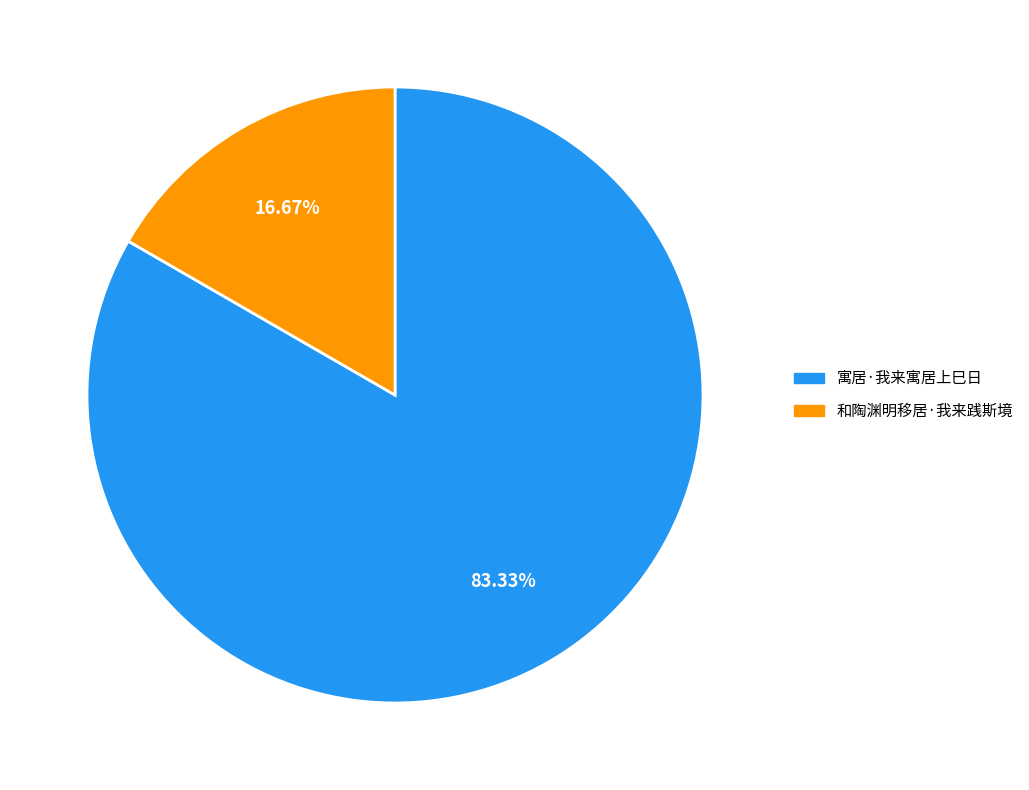

To the nearest percent, what is the difference between the 和陶渊明移居·我来践斯境 and 寓居·我来寓居上巳日 slice percentages?

67%